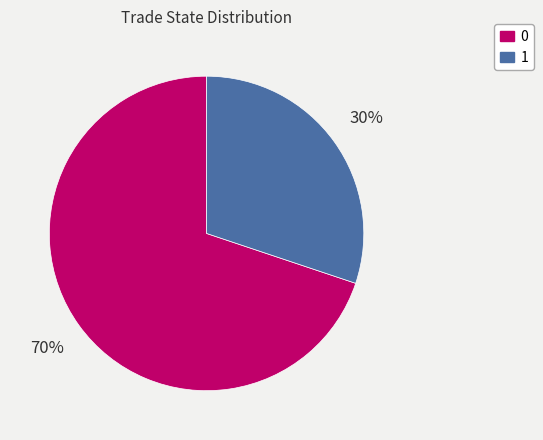

Is it true that 0 is 63% of the pie?

False